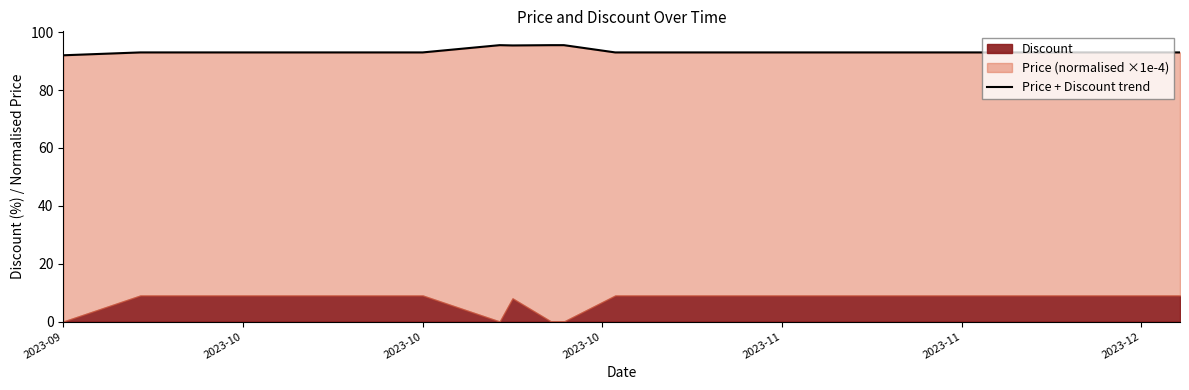

What is the average value?

93.4